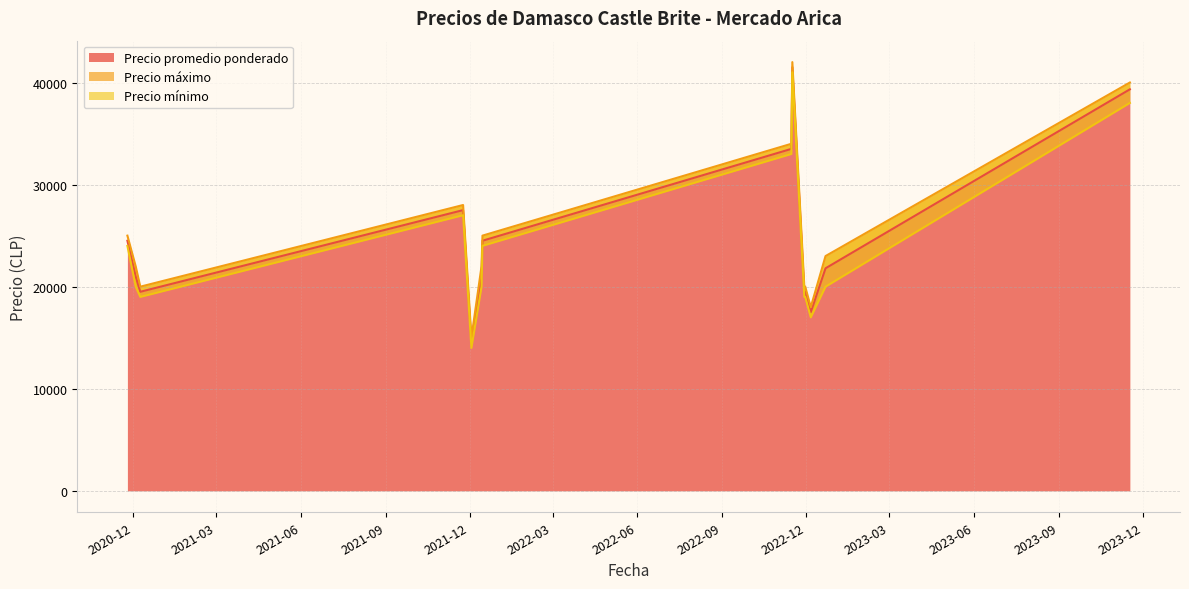

What is the label of the 7th point from the right?

2021-12-03